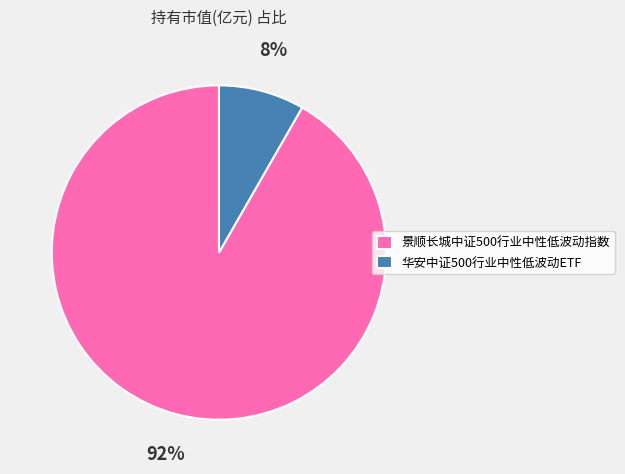

Which category accounts for the majority?

景顺长城中证500行业中性低波动指数